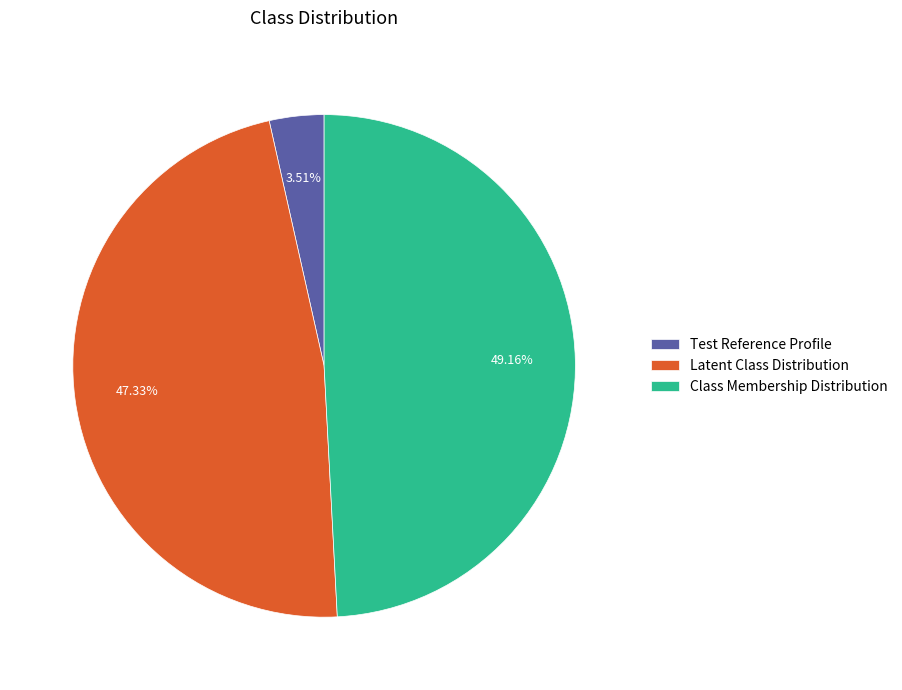

Is there a majority slice in this chart?

No